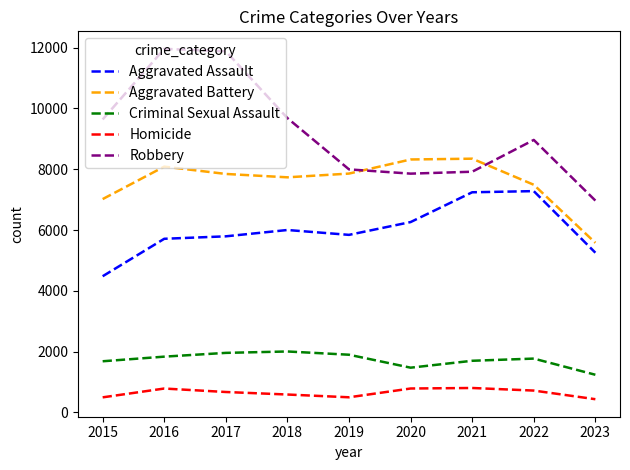

How many lines are shown in the chart?

5